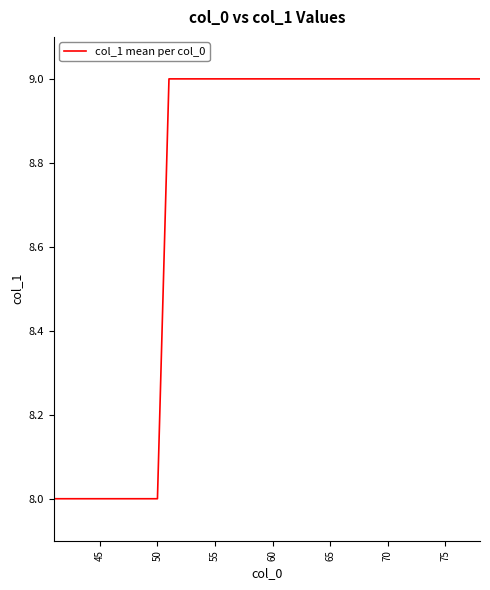

What is the difference between the maximum and second lowest values?

1